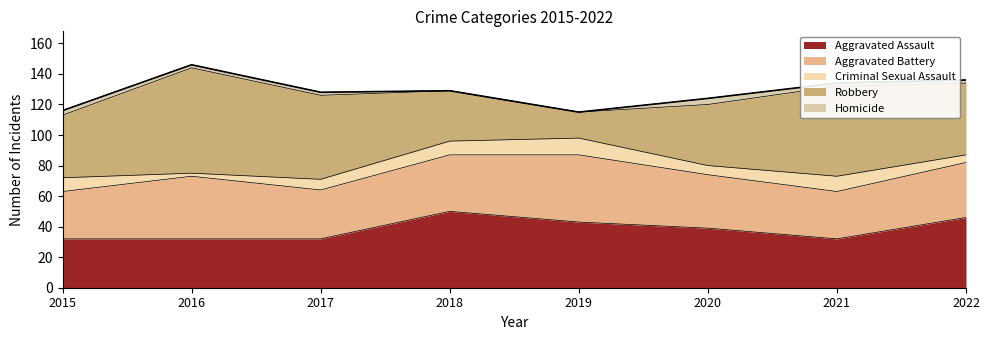

Is the value of Aggravated Assault at 2019 greater than the value of Robbery at 2016?

No